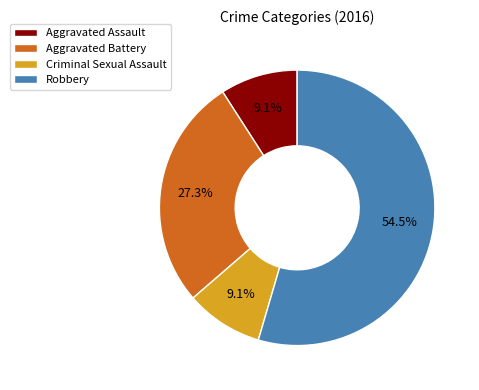

How many slices are in this pie chart?

4